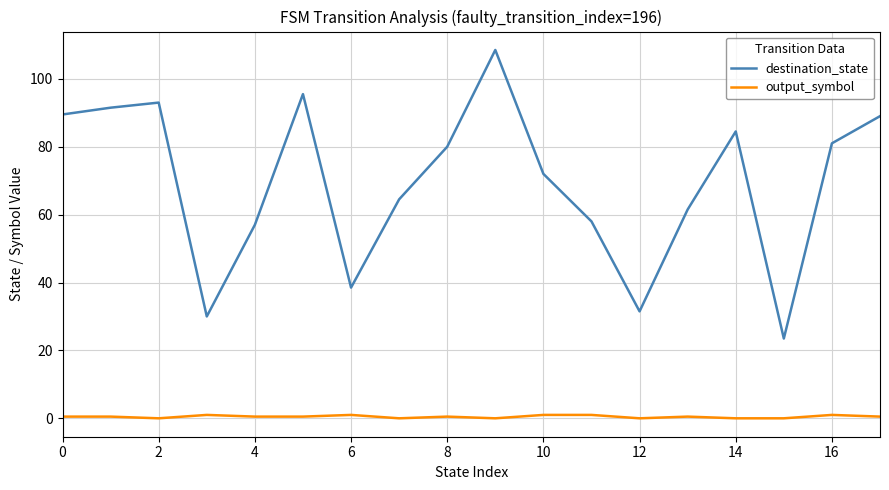

Which series has the widest spread of values?

destination_state